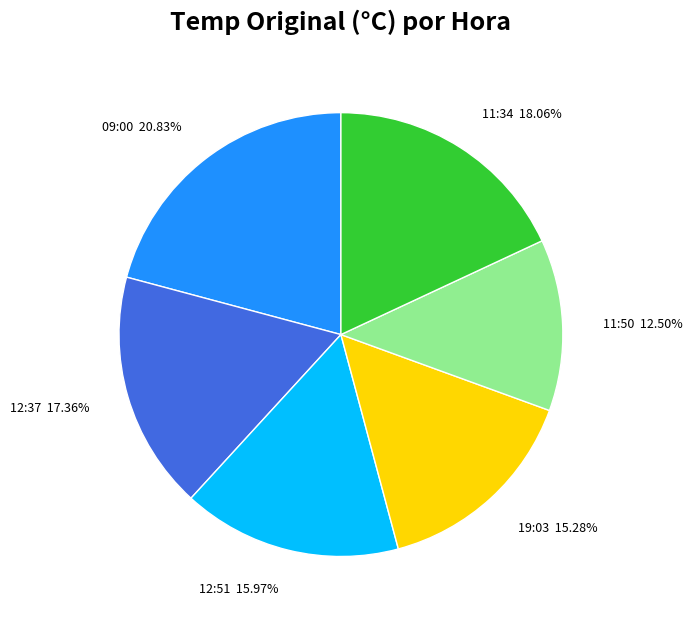

To the nearest percent, what is the average slice percentage?

17%